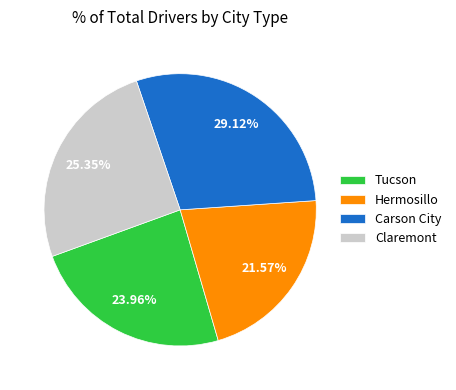

How many segments does this pie chart have?

4